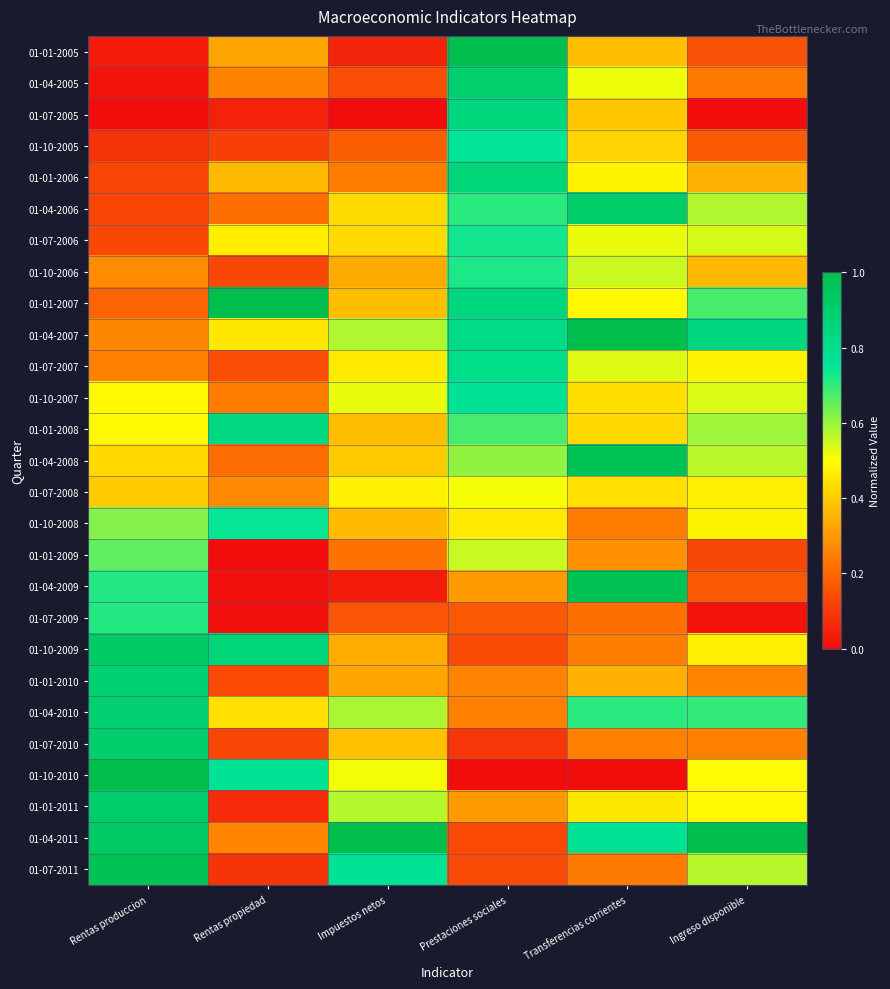

Which category has the lowest value across all series?

Rentas produccion